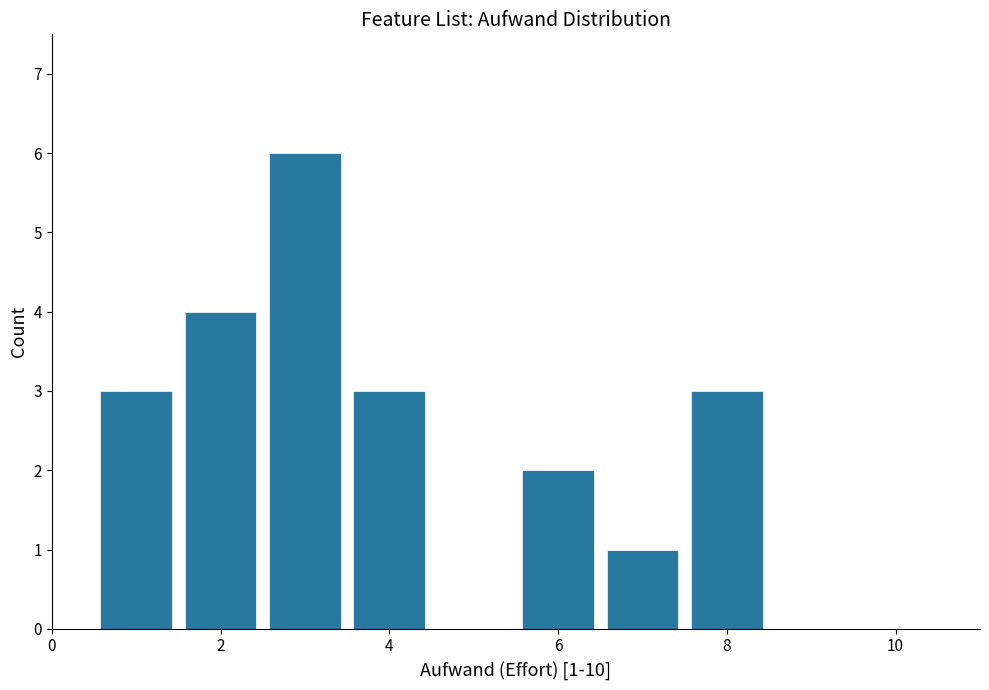

Over which range of the x-axis is the bar tallest?

2.5 to 3.5